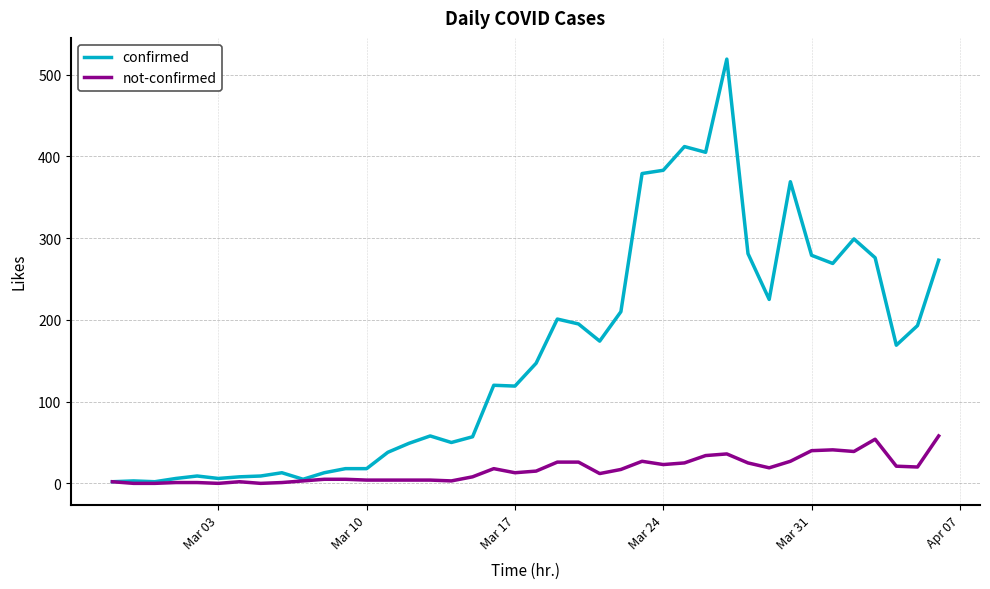

List the series in order of their overall mean, lowest first.

not-confirmed, confirmed